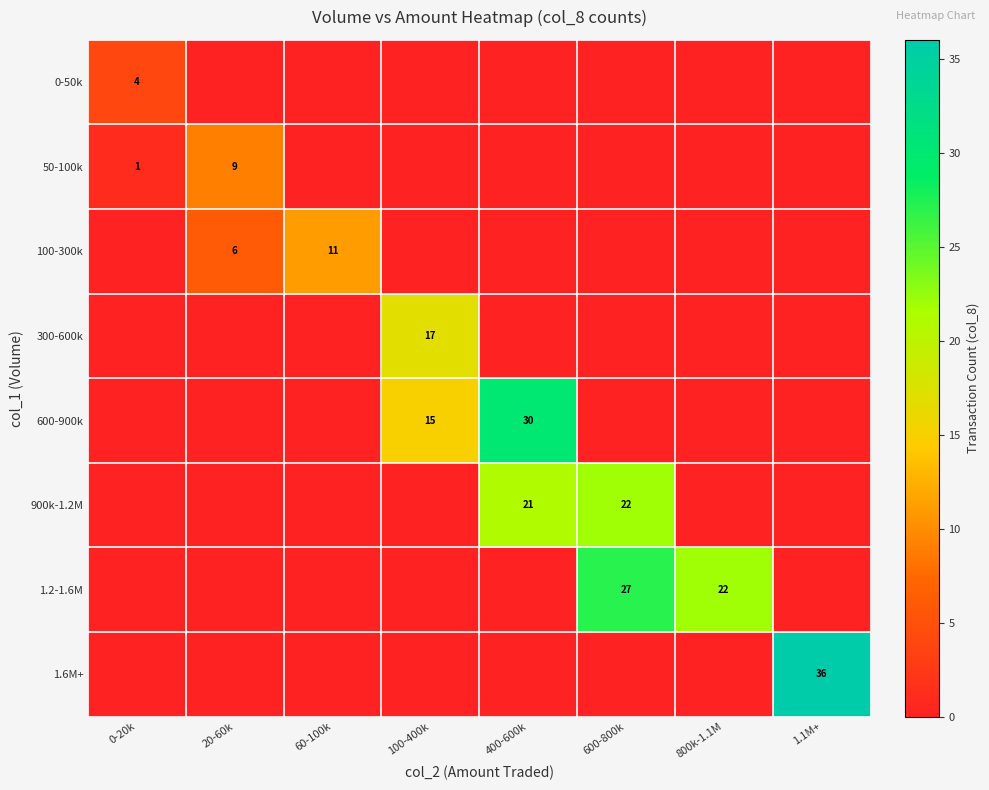

True or false: 600-900k has a value of 30 at 400-600k.

True